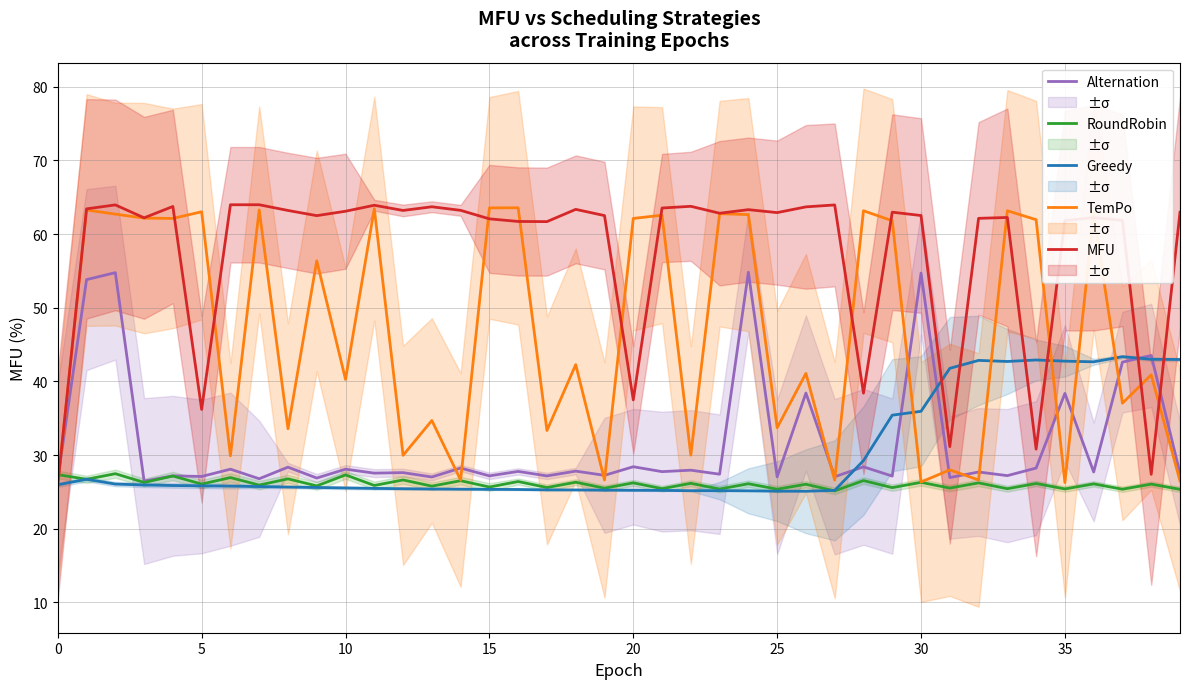

How many intersections are there between RoundRobin and TemPo?

1